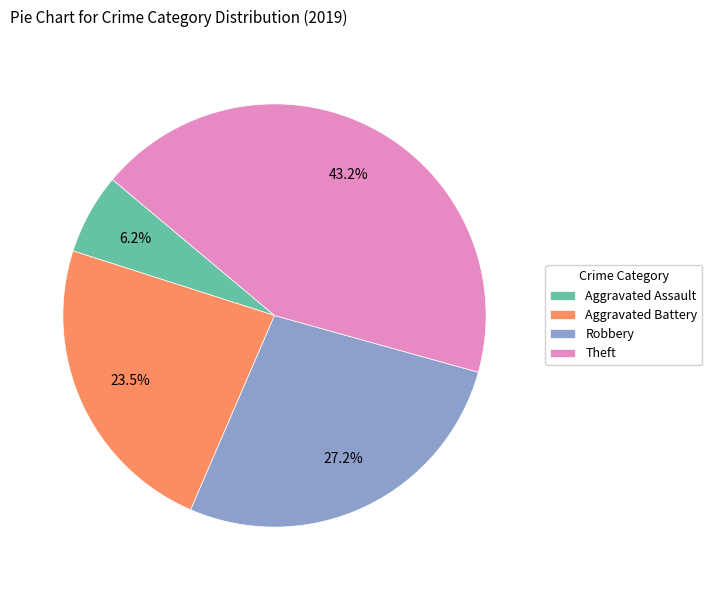

What percentage is the Robbery slice, to the nearest percent?

27%